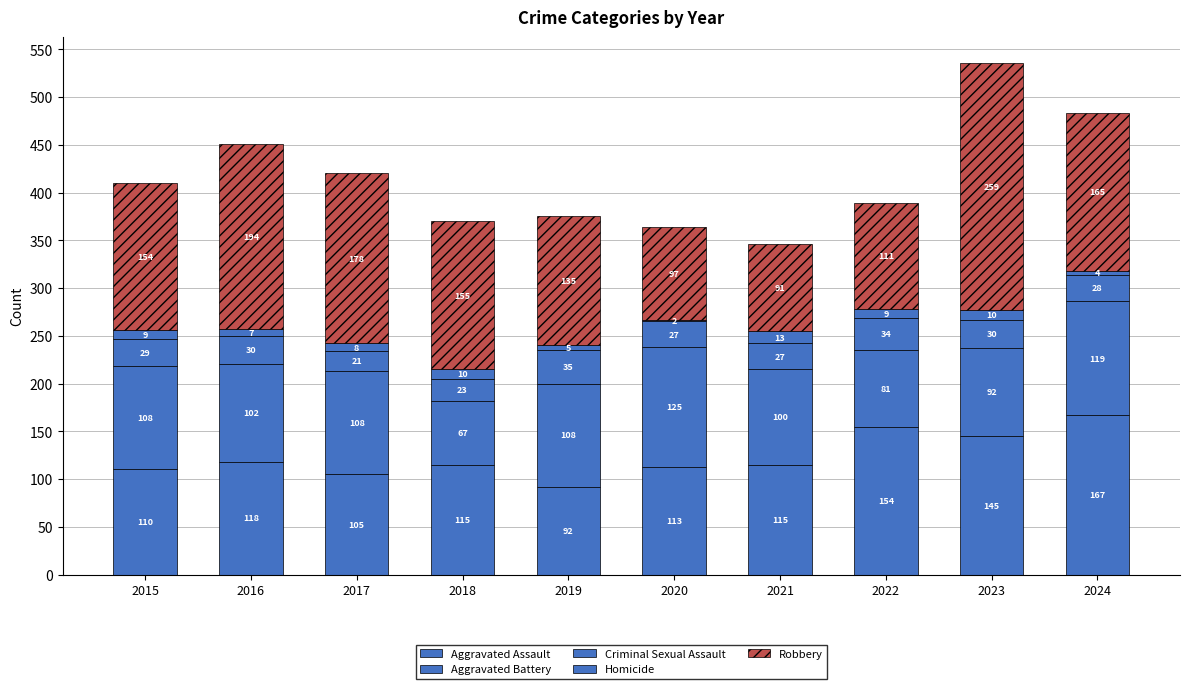

Which series has the largest total across all categories?

Robbery